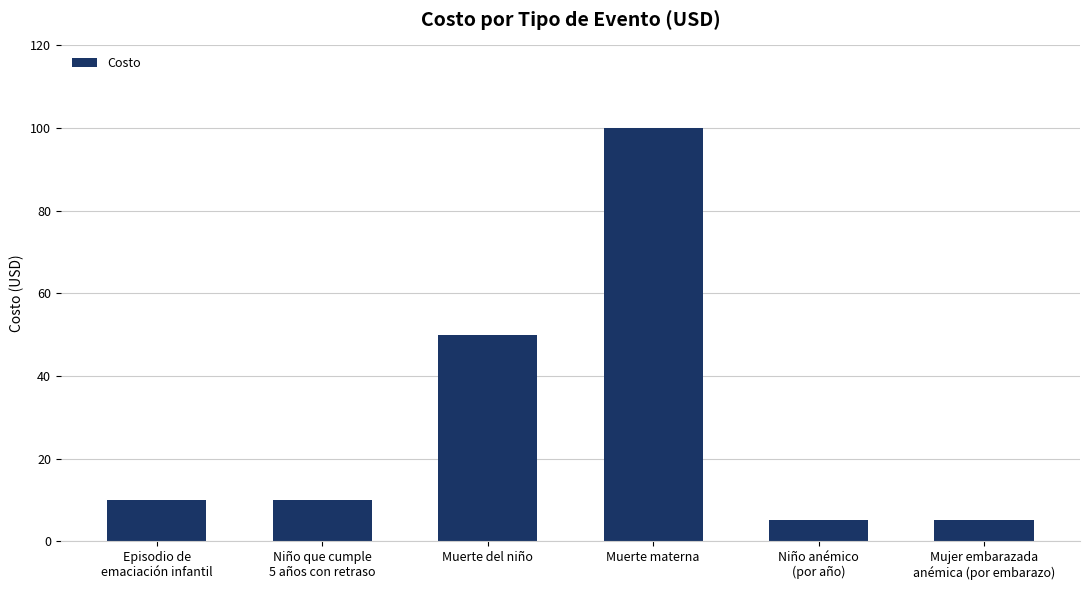

At which label is the value closest to 52?

Muerte del niño